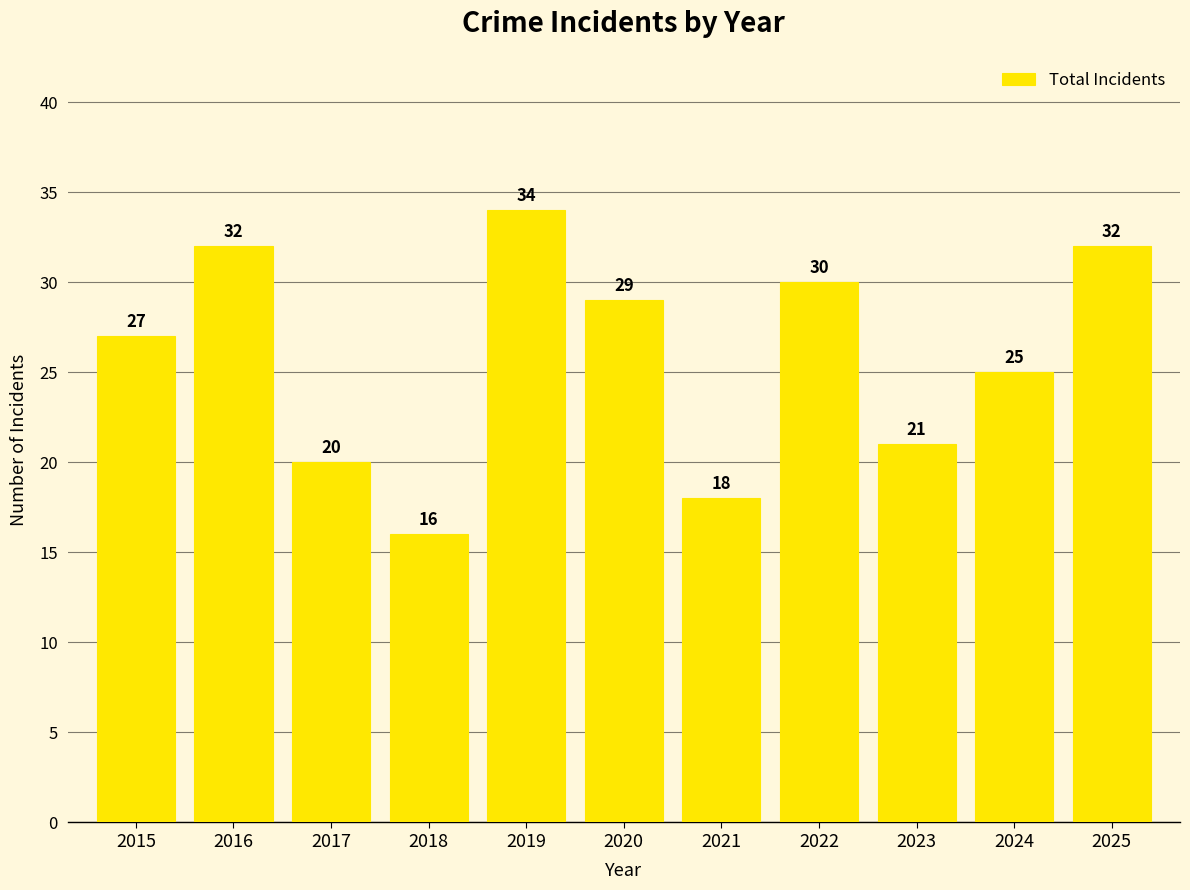

What is the change in value from 2019 to 2021?

-16